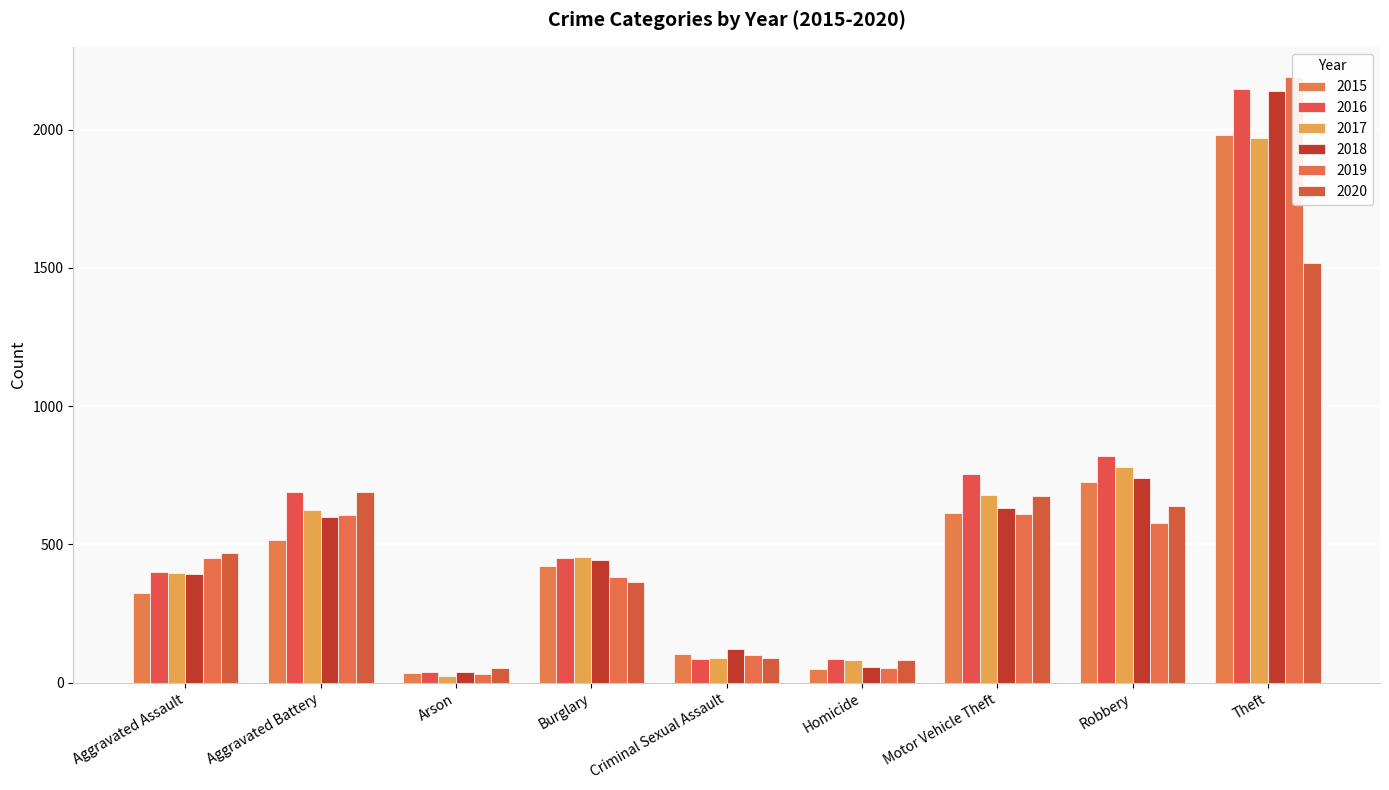

Which series has the widest spread of values?

2019